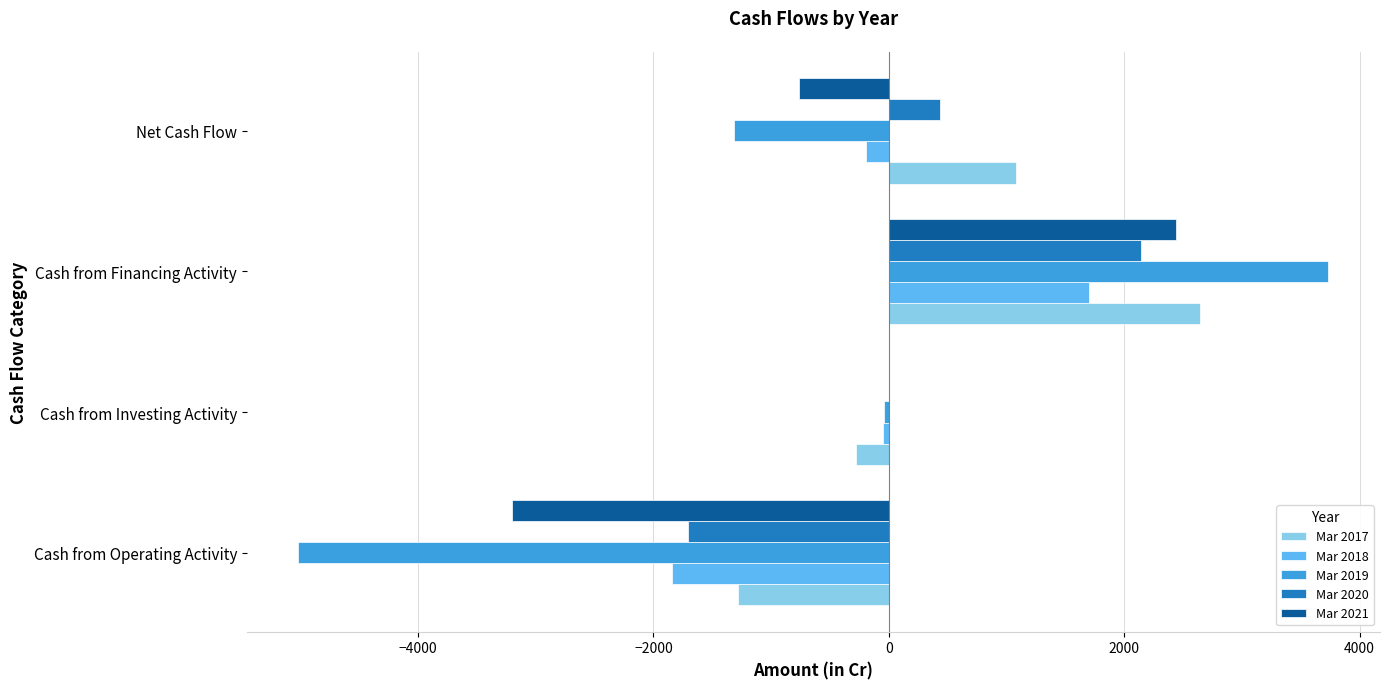

The Mar 2021 series shows -767 at Net Cash Flow. True or false?

True